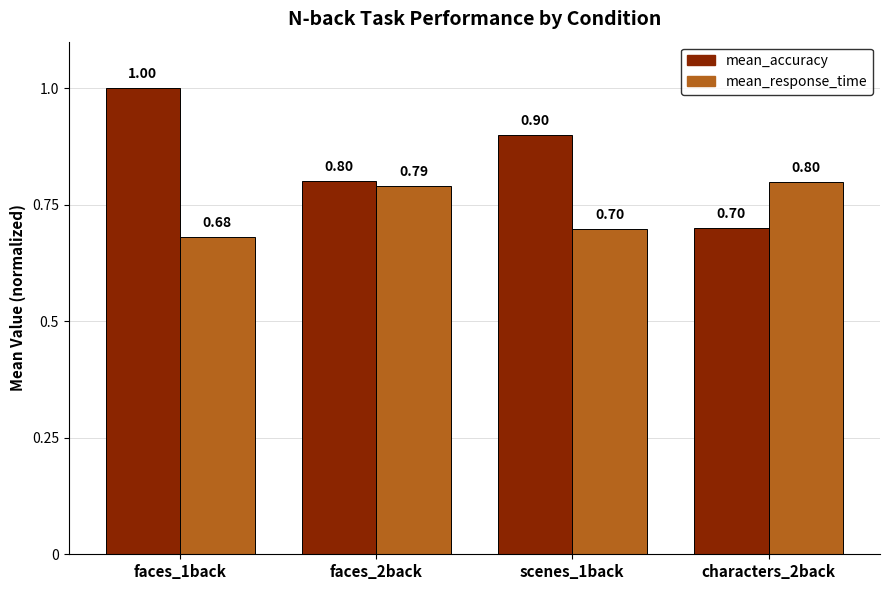

At which label is mean_response_time closest to 0?

faces_1back